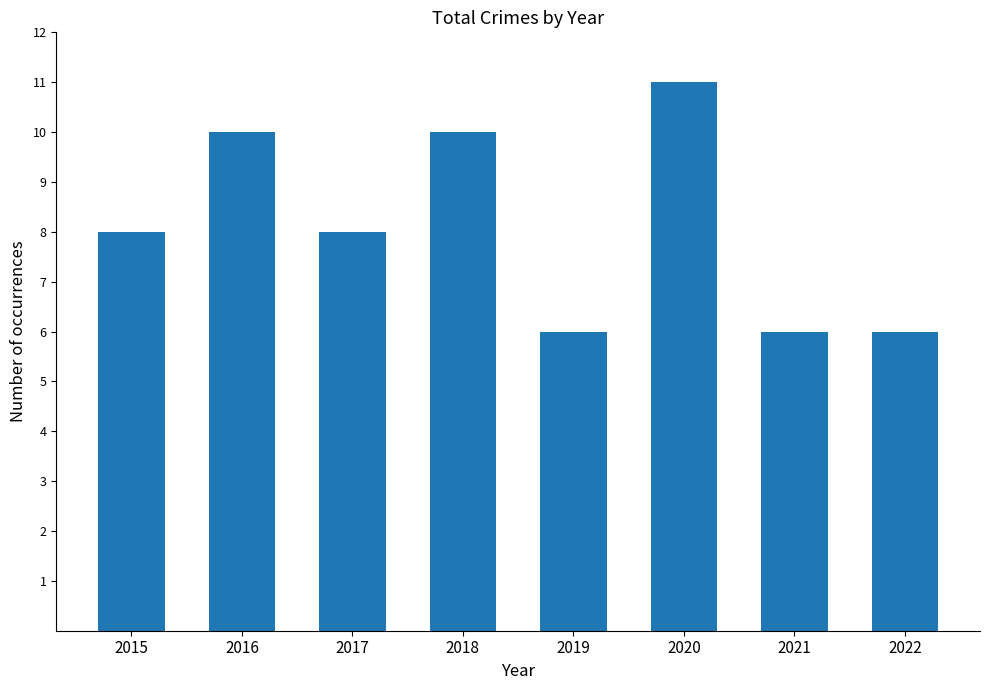

How many series are shown in this chart?

1